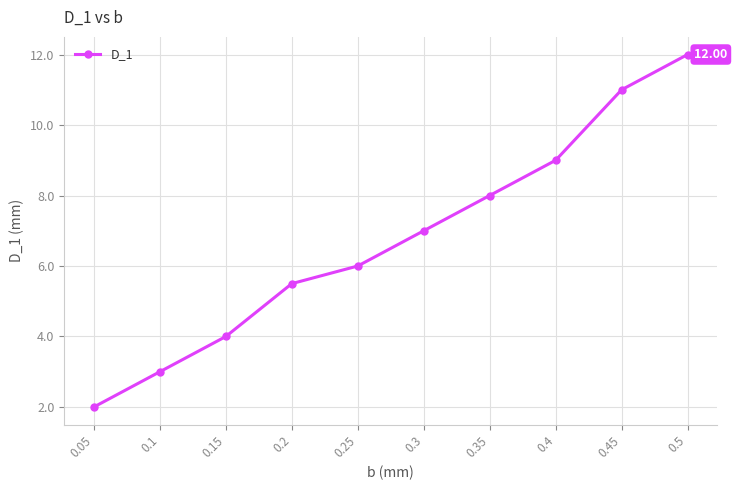

Reading right to left, extract all data points from this chart.

0.5=12.0	0.45=11.0	0.4=9.0	0.35=8.0	0.3=7.0	0.25=6.0	0.2=5.5	0.15=4.0	0.1=3.0	0.05=2.0